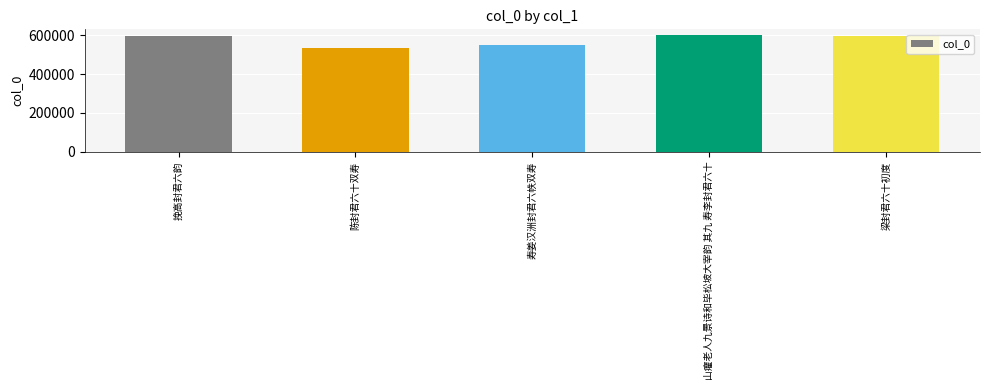

How many bars are there in total?

5